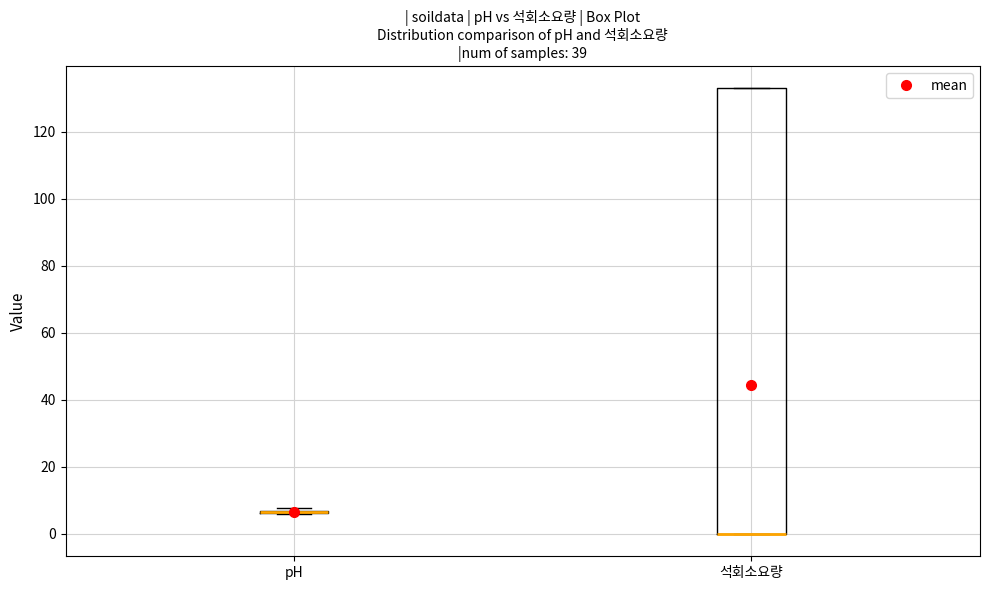

Reading left to right, transcribe this box plot: for each box, give where its median line is, the range the box spans, and where its two whiskers end, as read against the y-axis. The values are not printed on the chart, so give them approximately, as read against the axis.

pH: box collapsed to a line at 6, whiskers 6 to 8
석회소요량: median 0 (drawn on the box's lower edge), box 0 to 134, whiskers 0 to 134